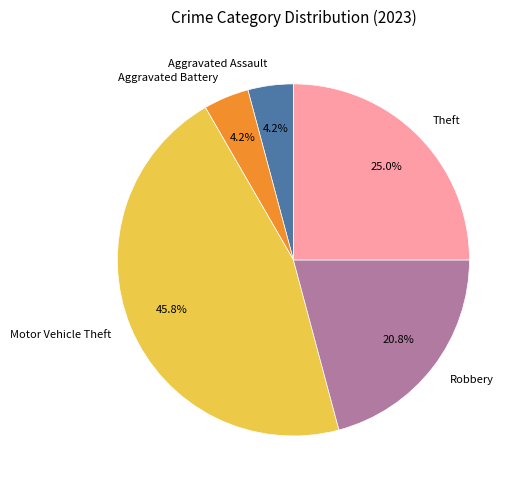

To the nearest percent, what is the difference between the largest and smallest slice percentages?

42%